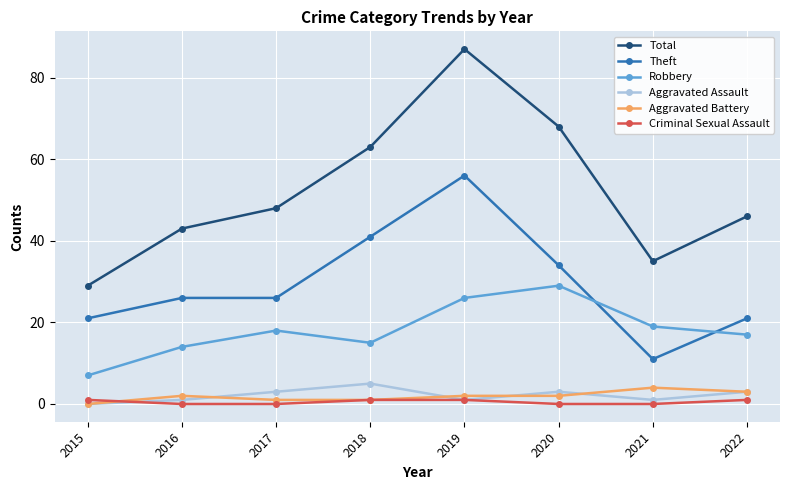

Between 2016 and 2020, which series saw the biggest shift?

Total